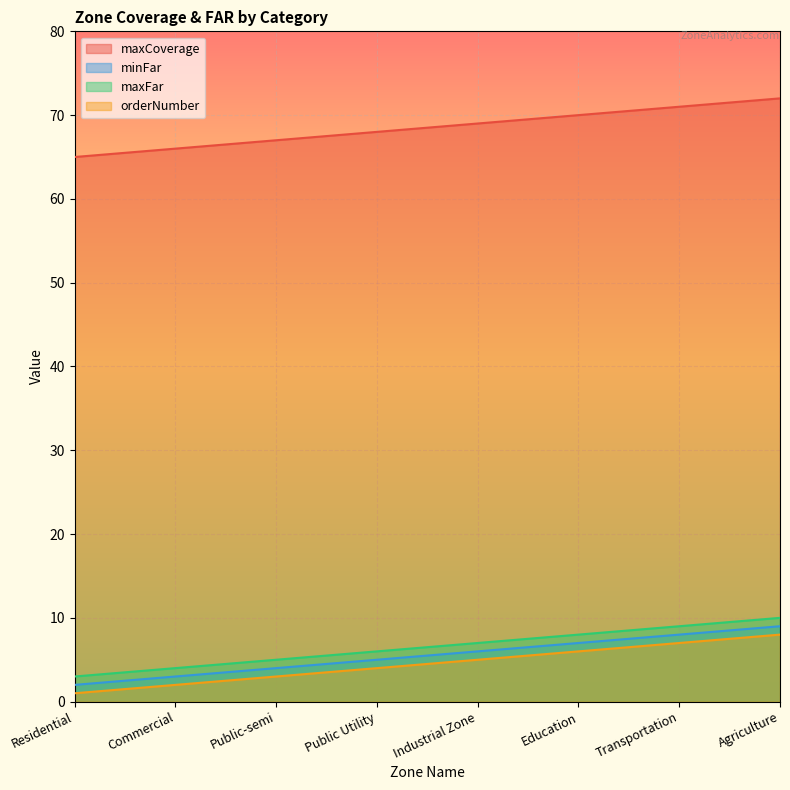

The value of maxFar at Education is 8. True or false?

True